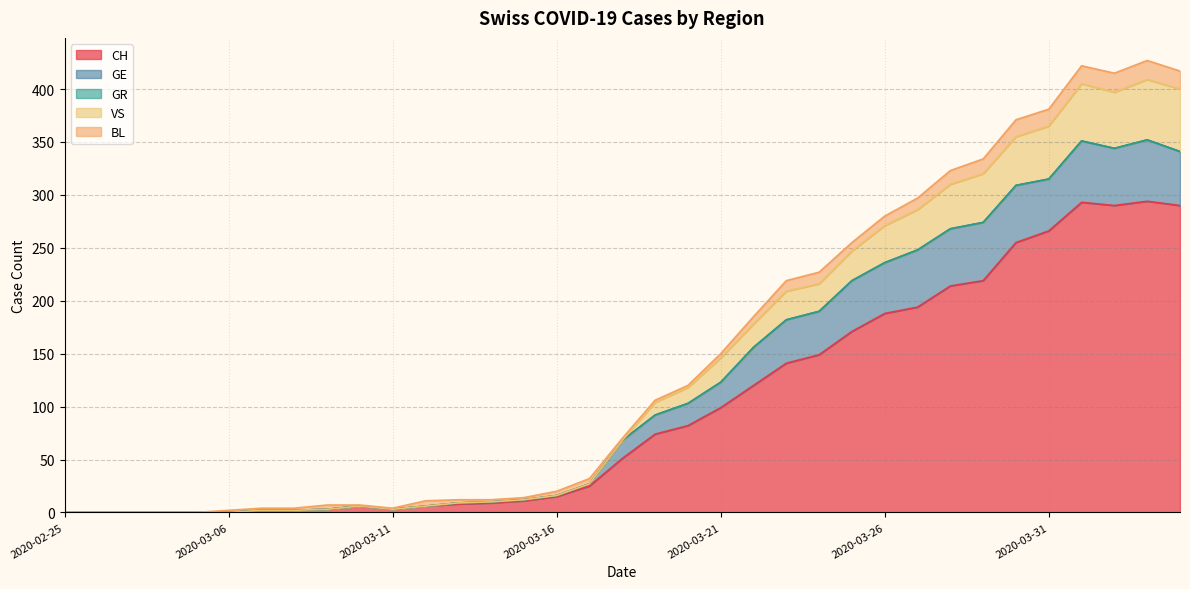

In CH, how many points are higher than both neighbors (excluding endpoints)?

3